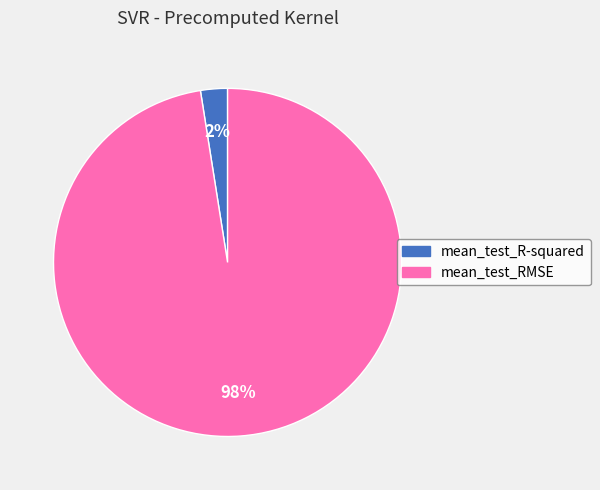

Combined, do mean_test_R-squared and mean_test_RMSE account for over 50%?

Yes